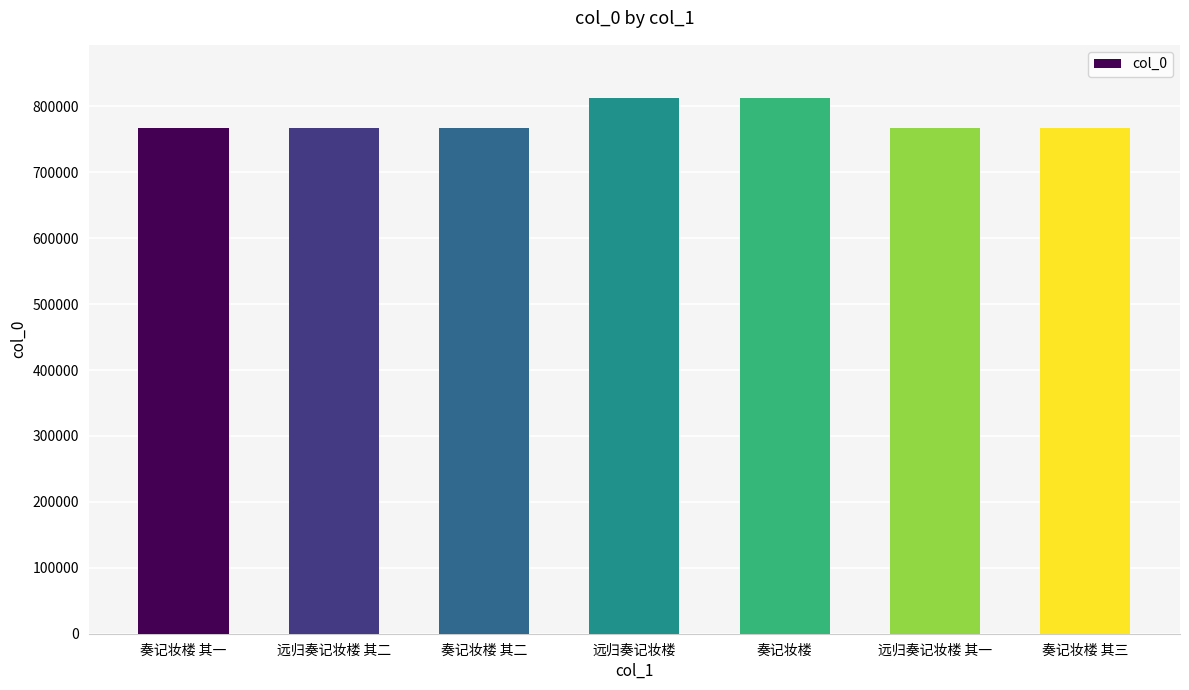

What is the difference between the values at 远归奏记妆楼 其一 and 远归奏记妆楼 其二?

1